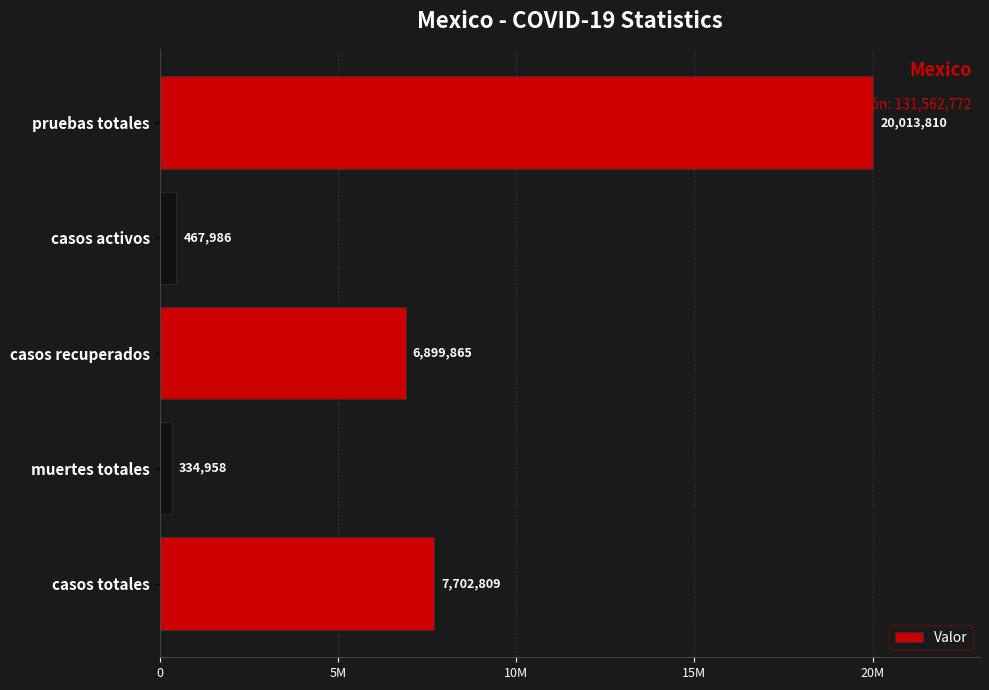

Does the chart contain any negative values?

No